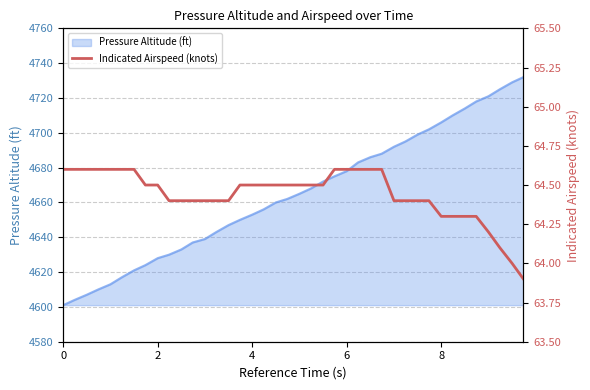

What is the lowest value of the Pressure Altitude (ft) series?

4601